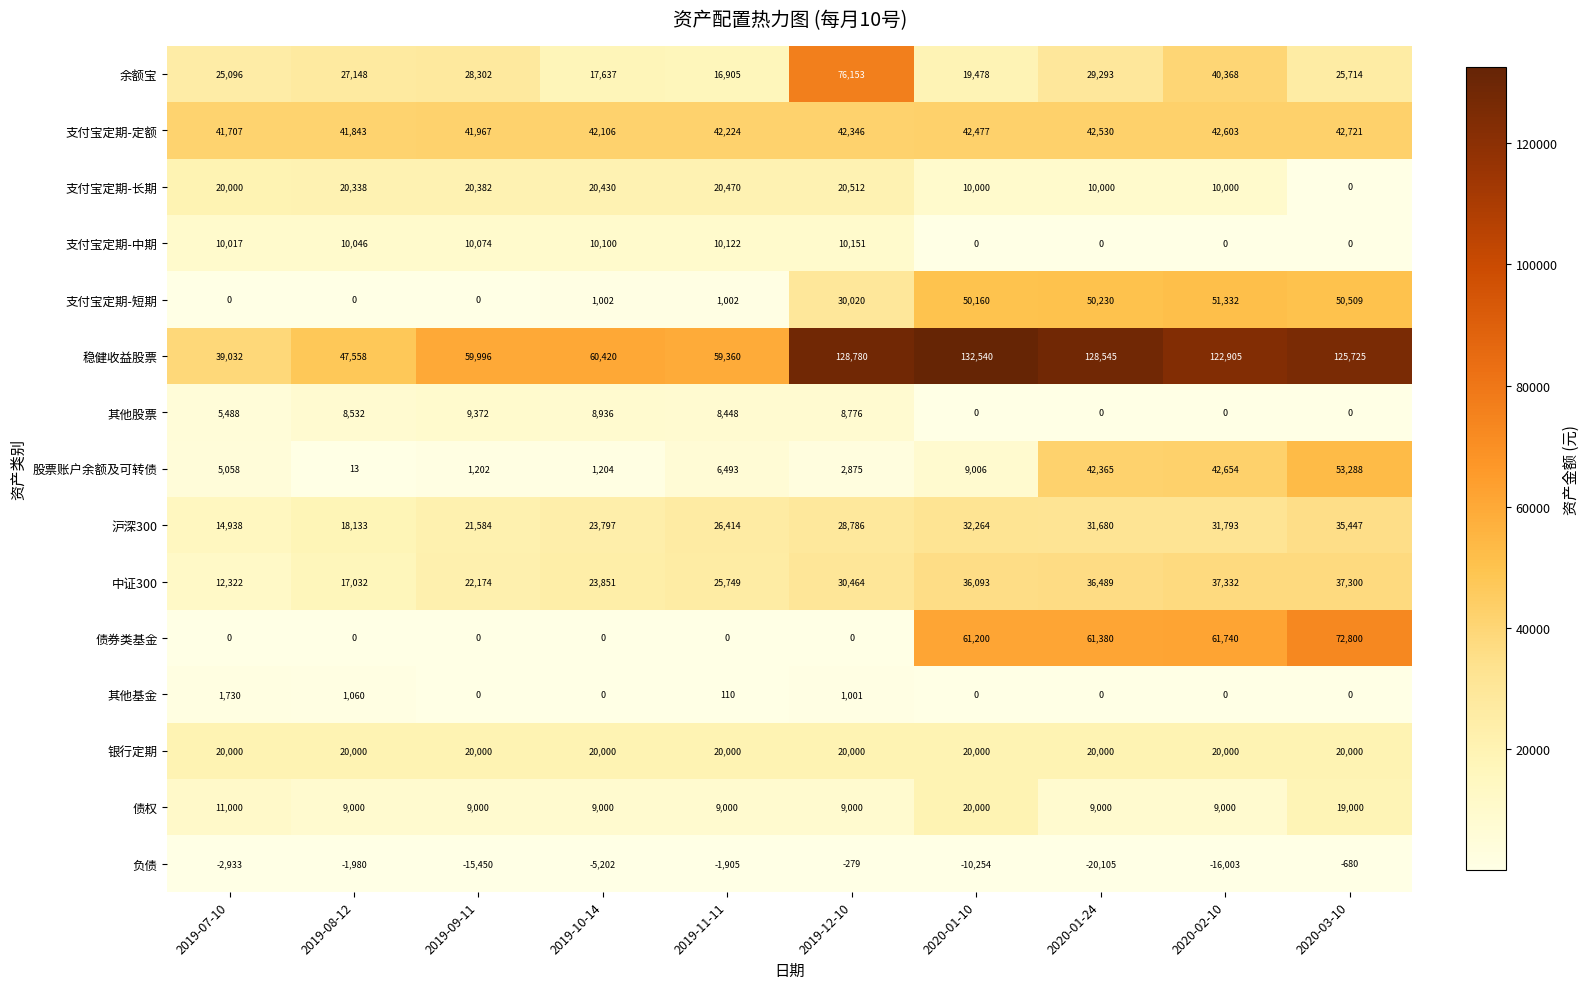

At which label is 稳健收益股票 closest to 85786?

2019-10-14